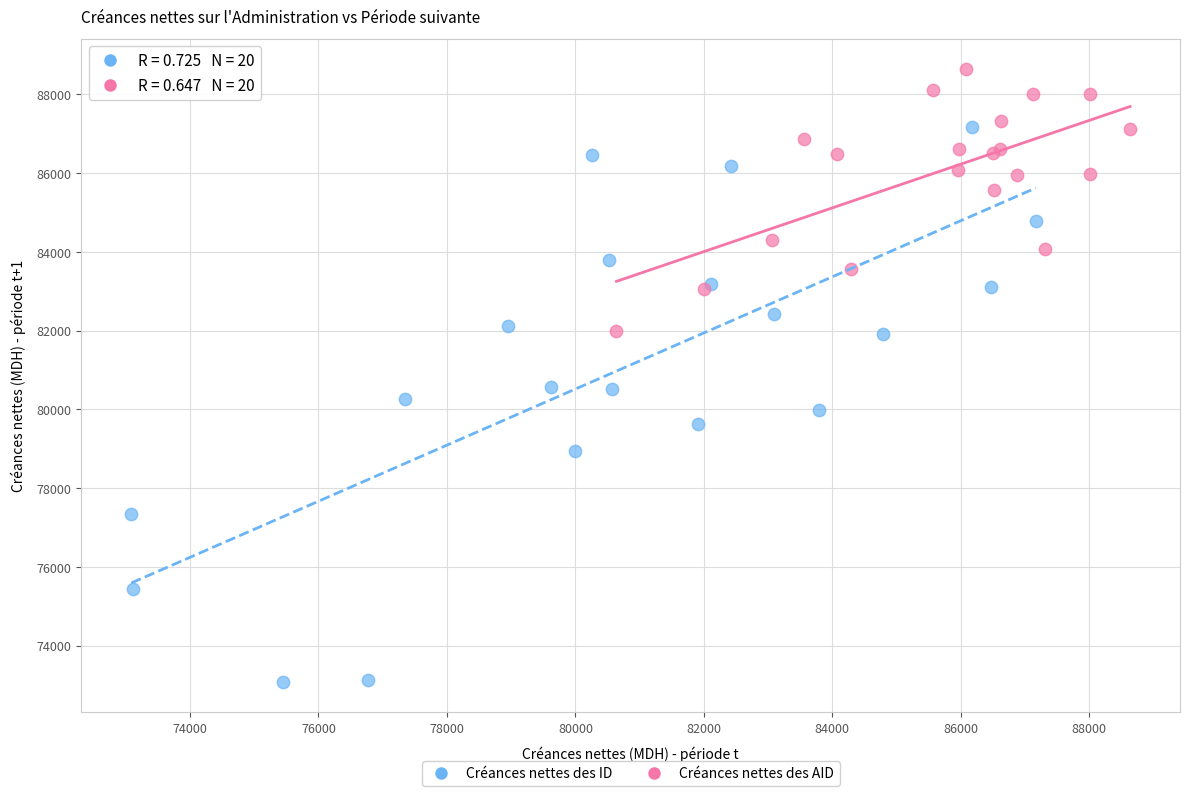

What are all the series names shown in the legend?

Créances nettes des ID, Créances nettes des AID